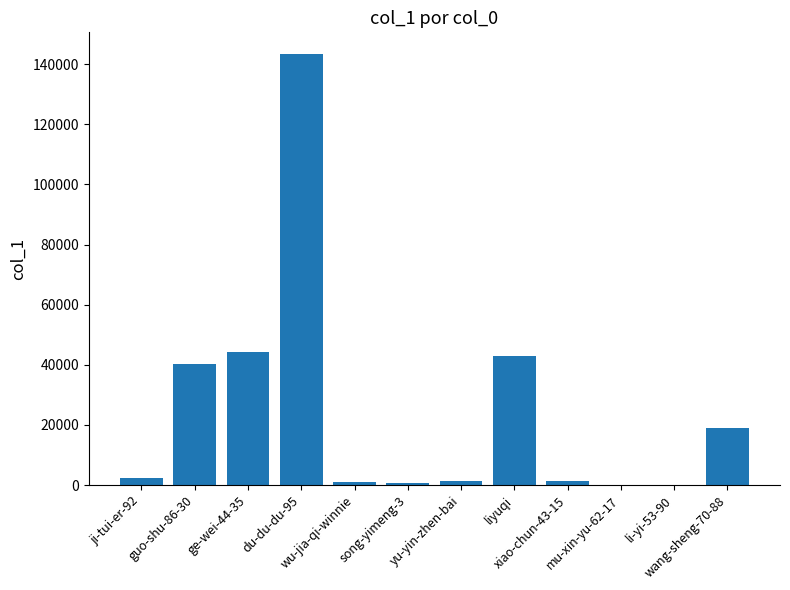

What is the sum of all values?

297119